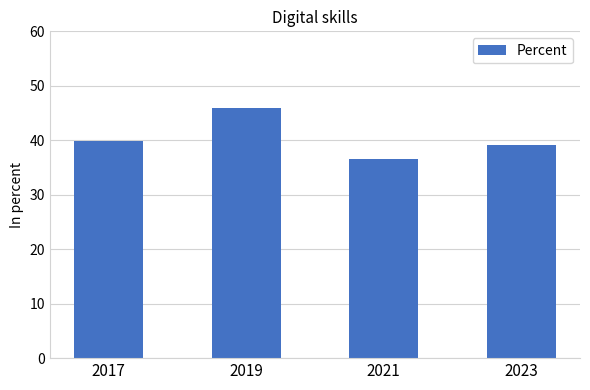

At which label does the data first exceed 39?

2017